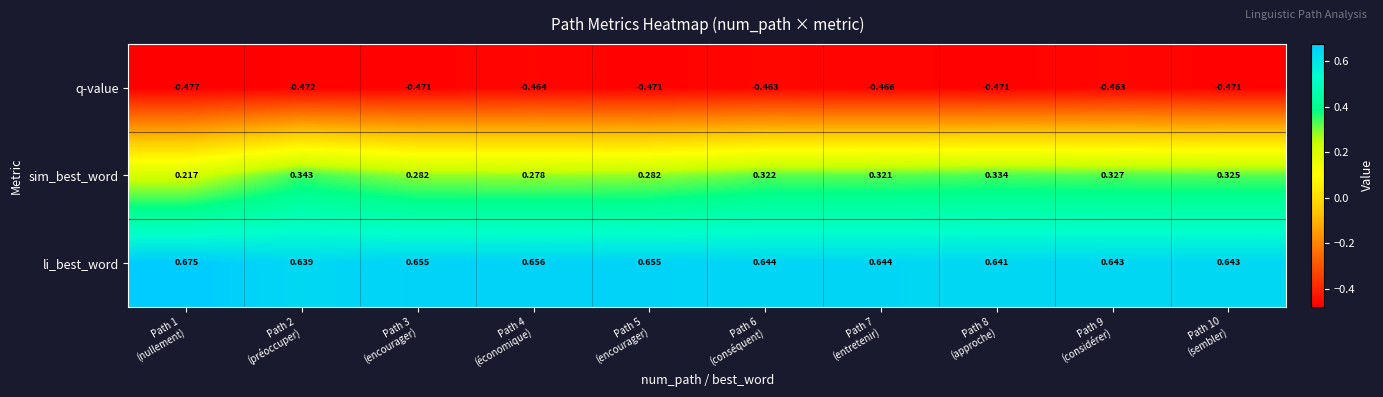

Which series has the largest range (max minus min)?

sim_best_word